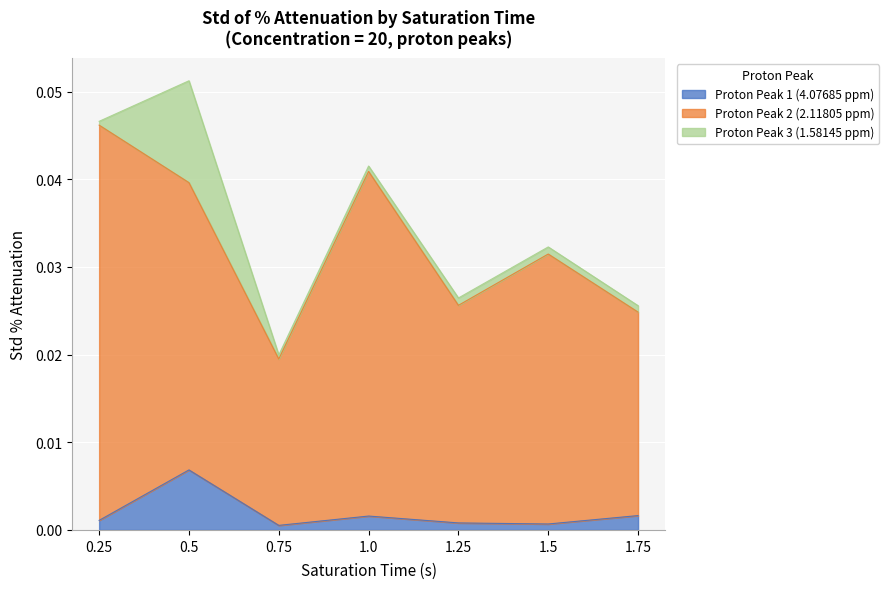

True or false: Proton Peak 1 (4.07685 ppm) has more than 1 interior local peaks.

True